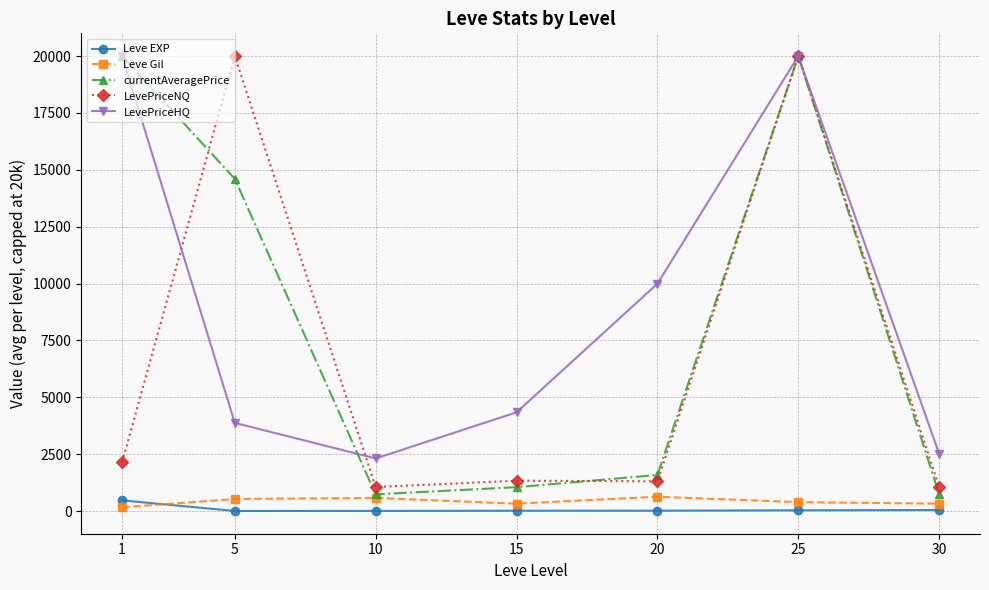

How many times do Leve EXP and Leve Gil cross each other?

1